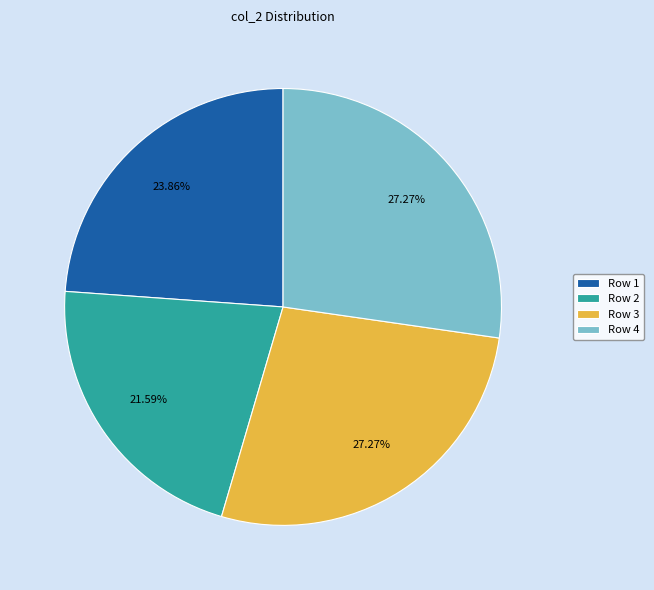

Is there any slice that represents more than half of the pie?

No